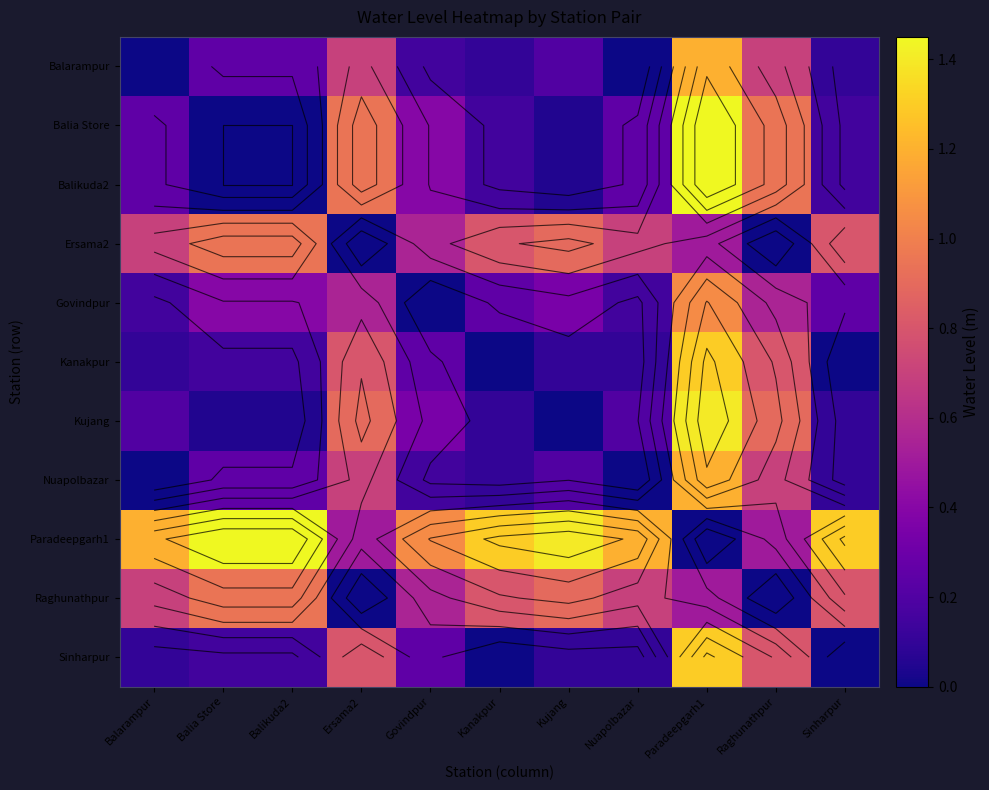

Count the number of data series in this chart.

11